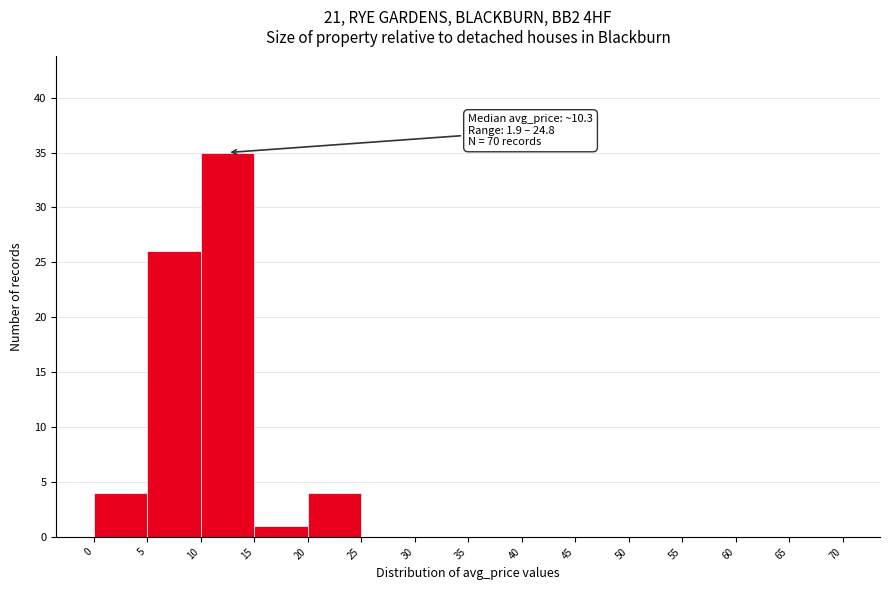

Over which range of the x-axis is the bar tallest?

10 to 15